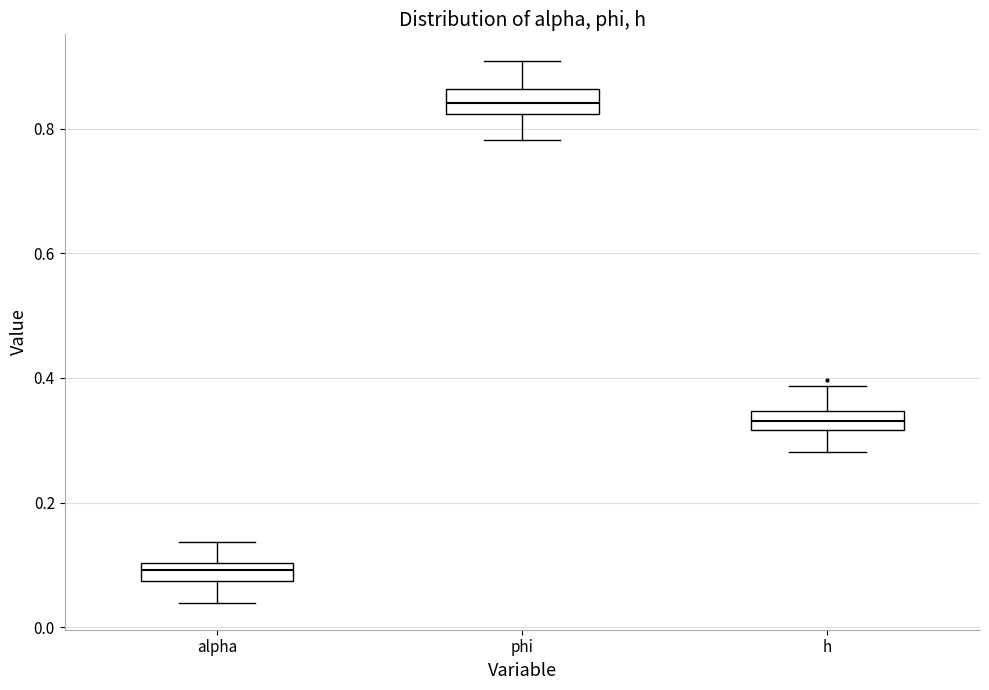

Where is the upper edge of the box for alpha on the y-axis? The values are not printed on the chart, so give them approximately, as read against the axis.

0.10